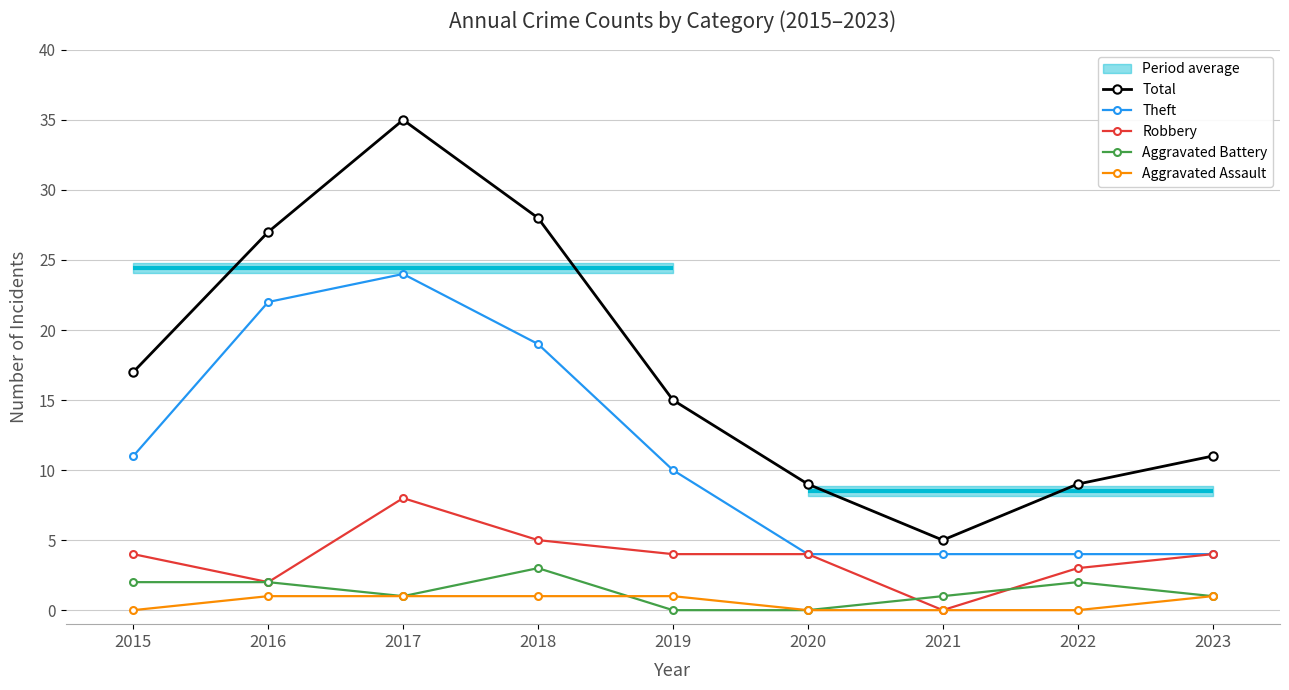

What is the sum of all Aggravated Battery values?

12